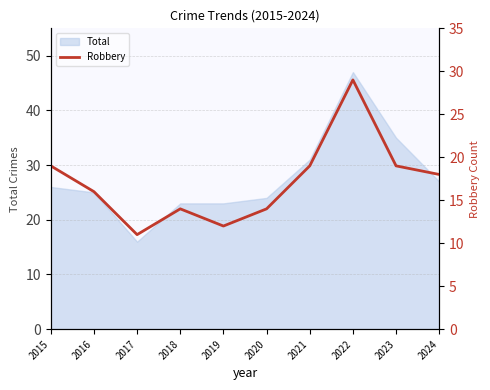

What is the minimum value for Total?

16